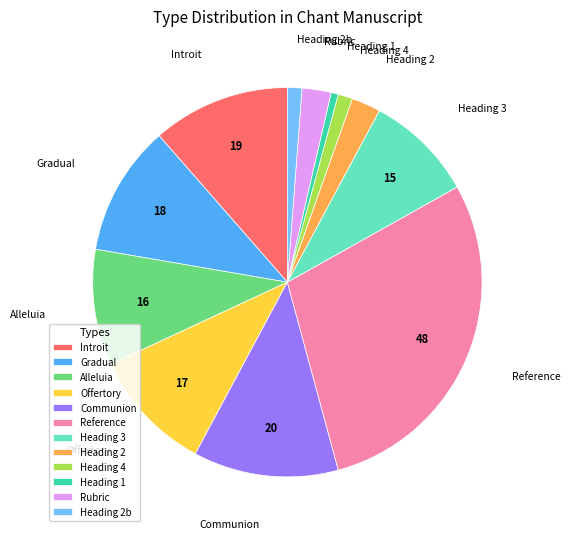

True or false: Heading 1 accounts for 7% of the total.

False